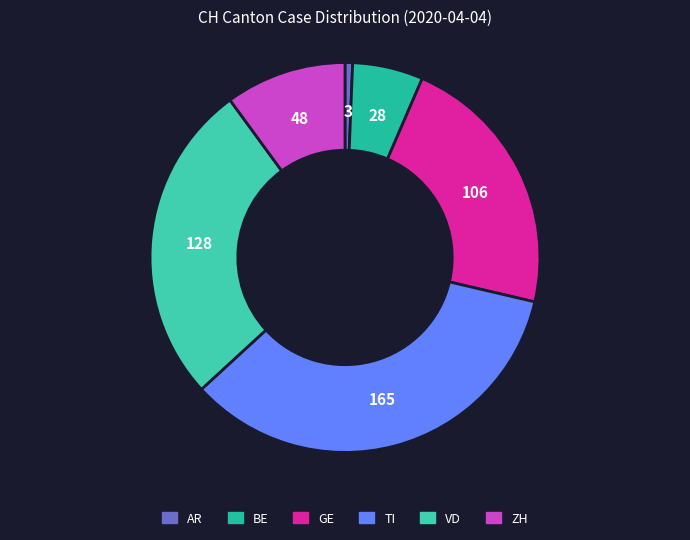

How many segments does this pie chart have?

6